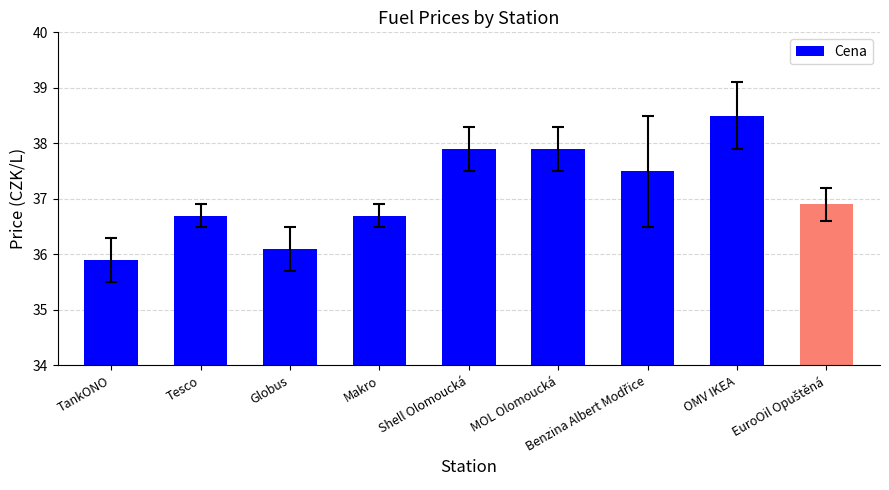

What is the sum of the values at Globus and Tesco?

72.8